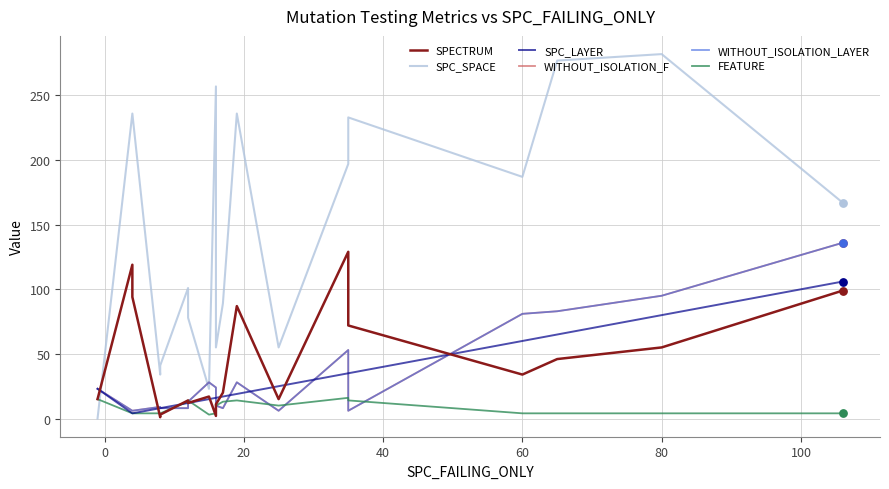

Which series has the widest spread of Y values?

SPC_SPACE